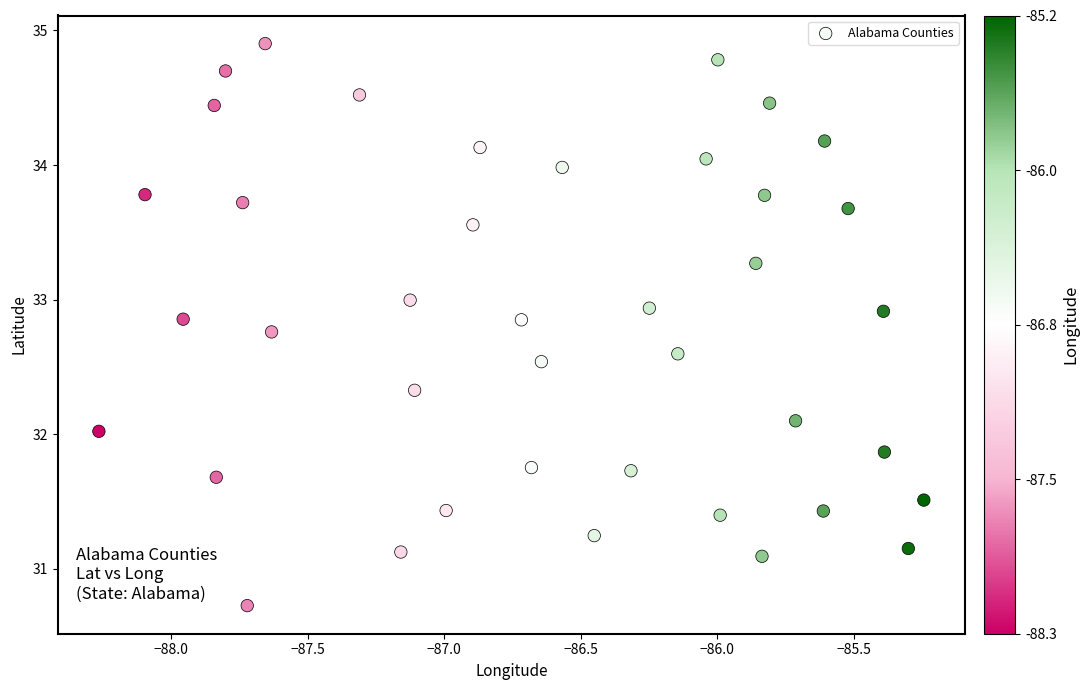

What is the range of Y values (max minus min)?

4.2